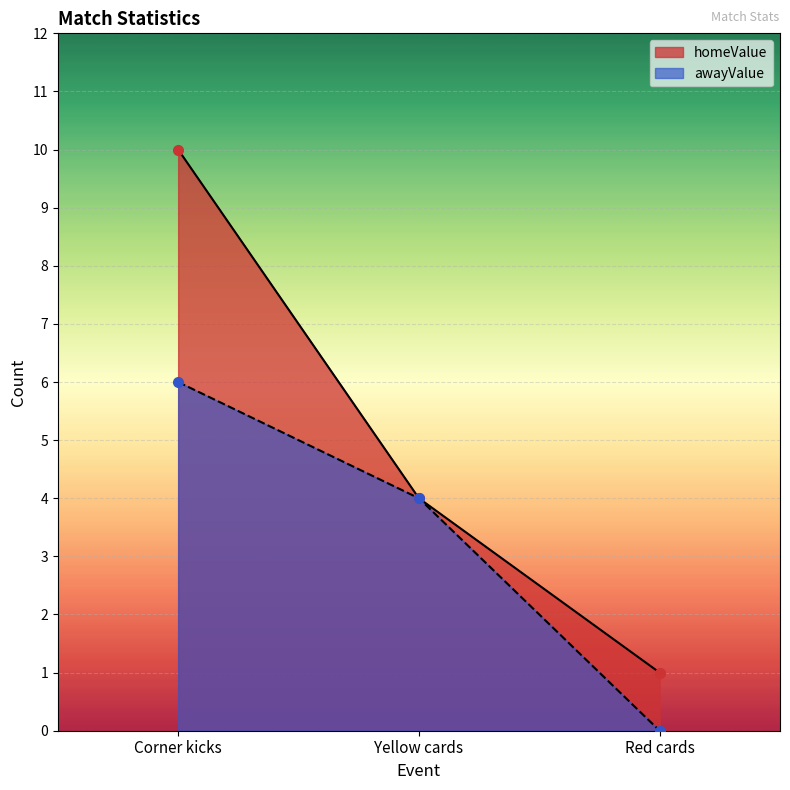

How many values in awayValue are above zero?

2